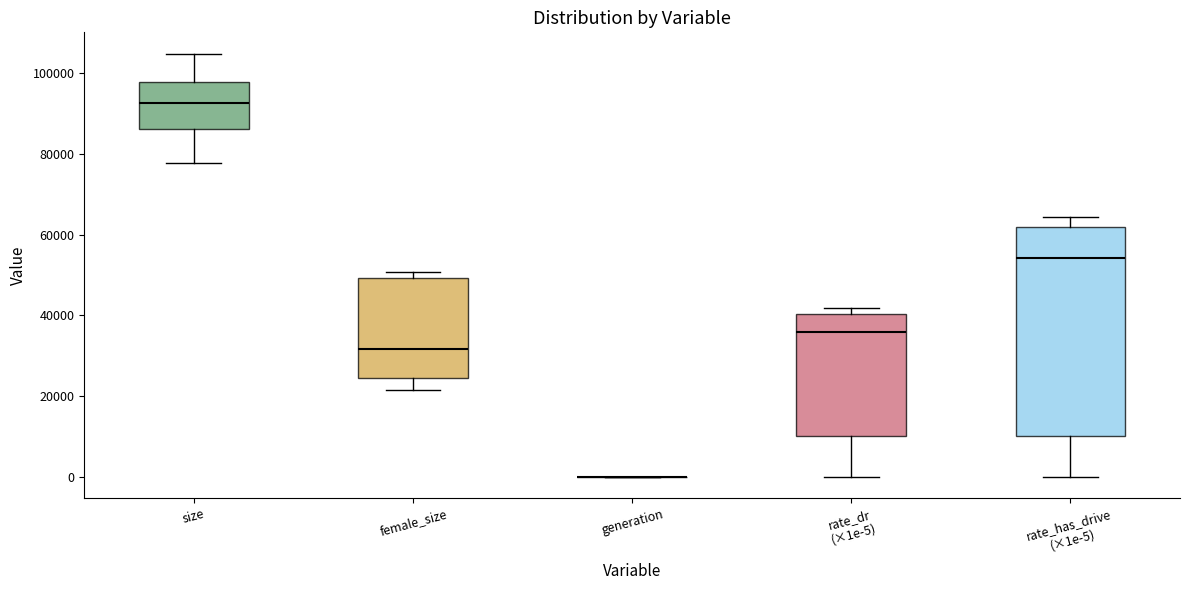

Comparing the boxes themselves (not the whiskers), which one is the tallest?

rate_has_drive (×1e-5)